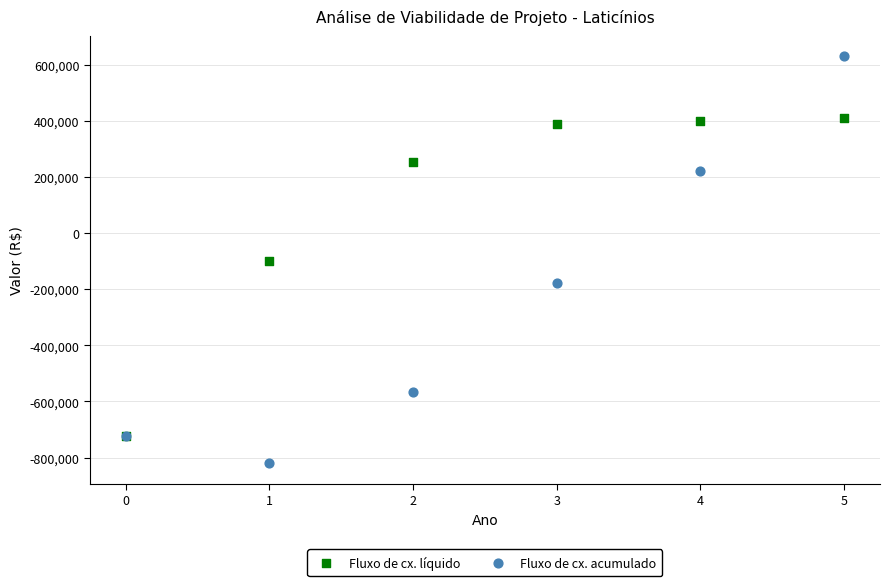

In the Fluxo de cx. líquido series, what Y value is closest to -155714?

-99303.4